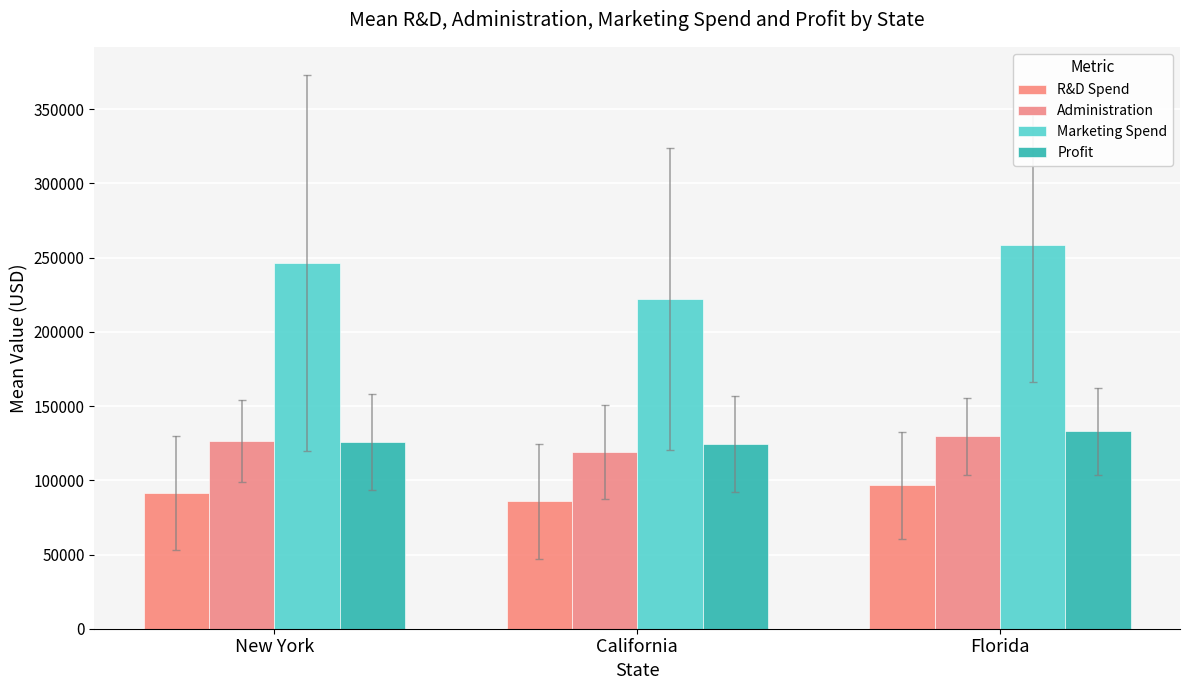

At which label is Profit closest to 128593?

New York